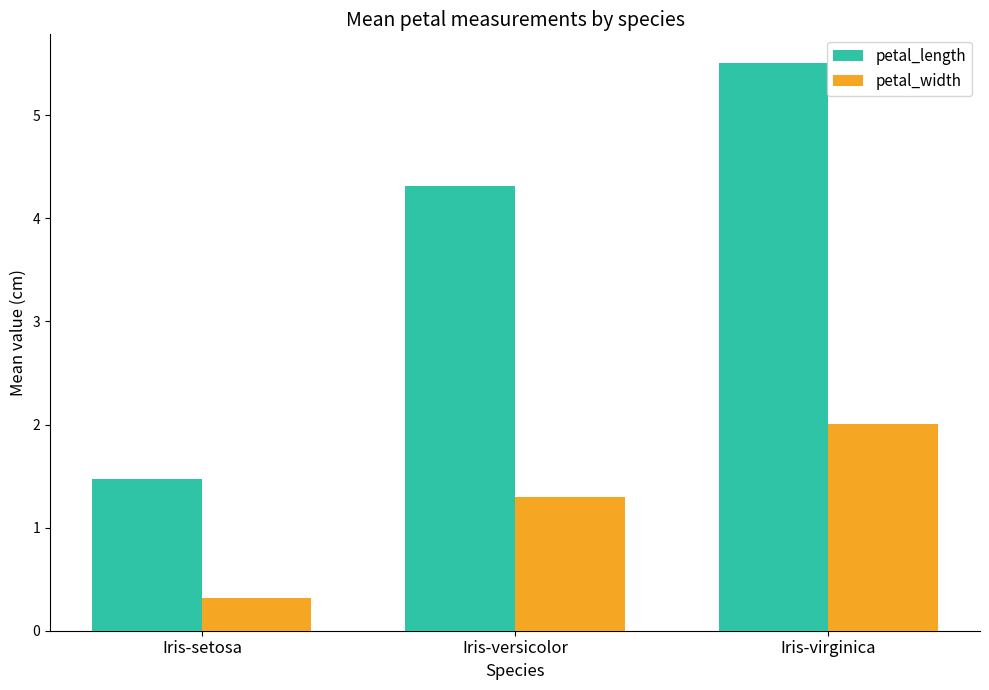

Where is petal_length nearest to the value 3?

Iris-versicolor